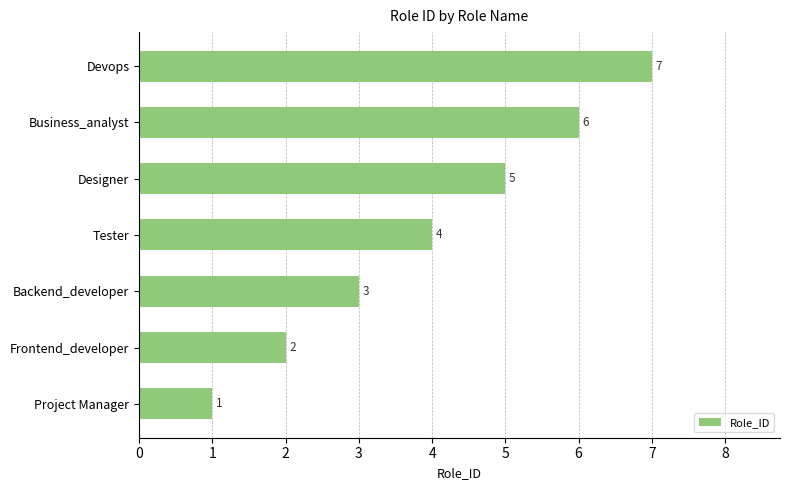

What is the difference between the second highest and minimum values?

5